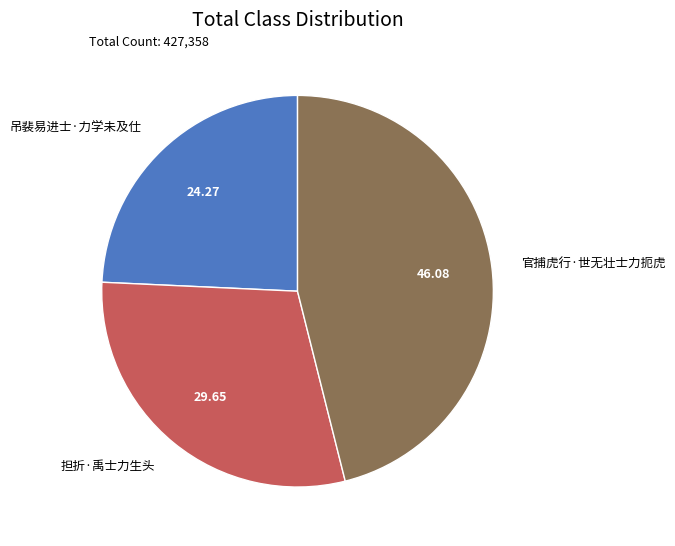

Which has a higher value, 官捕虎行·世无壮士力扼虎 or 担折·禹士力生头?

官捕虎行·世无壮士力扼虎